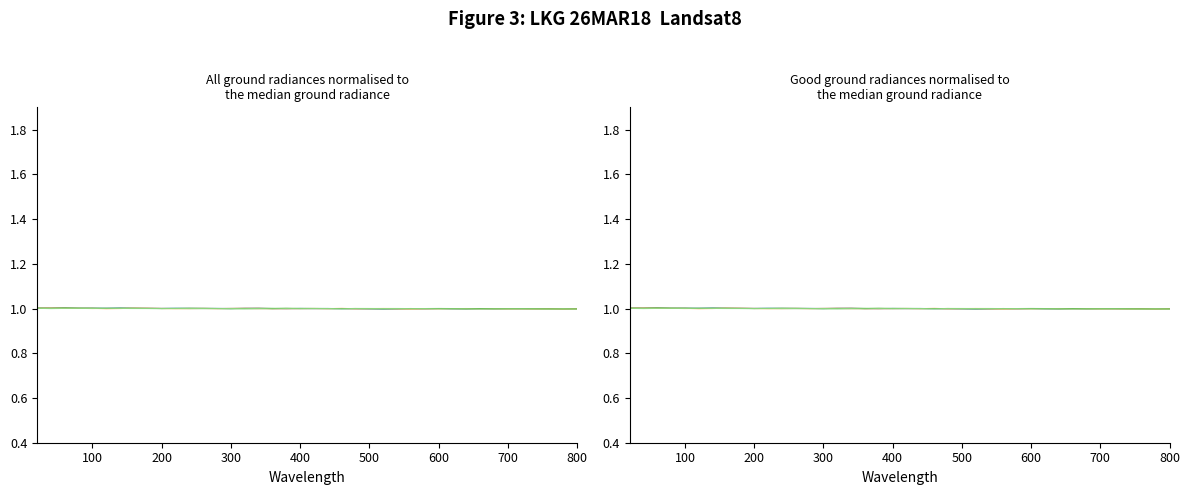

How many interior local valleys does the HA_MISG1 series have?

11